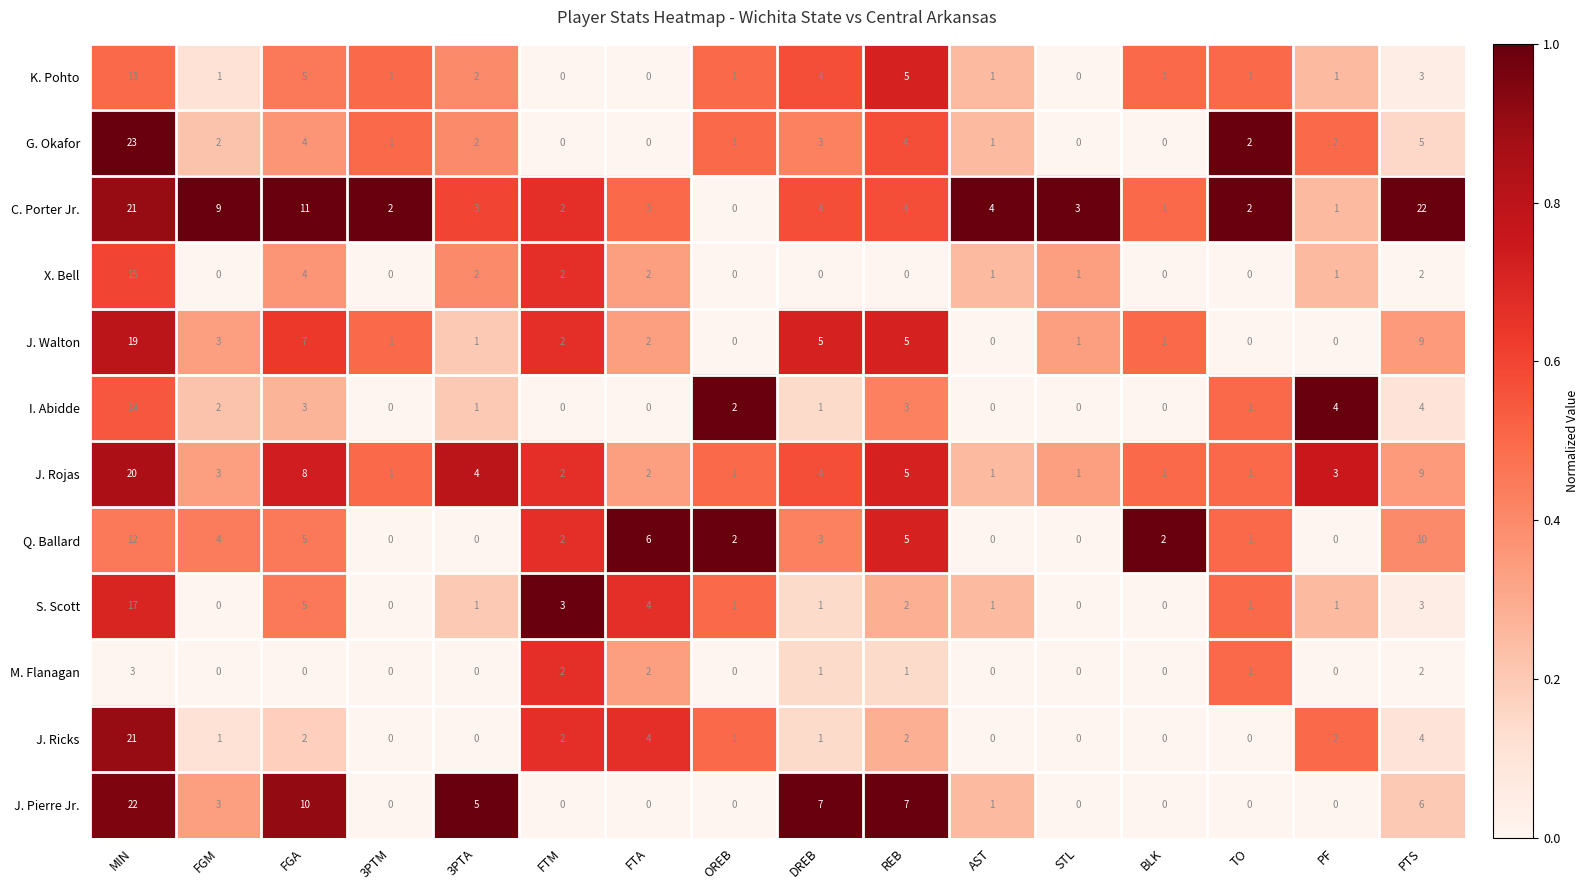

At which label does J. Walton first exceed 2?

MIN